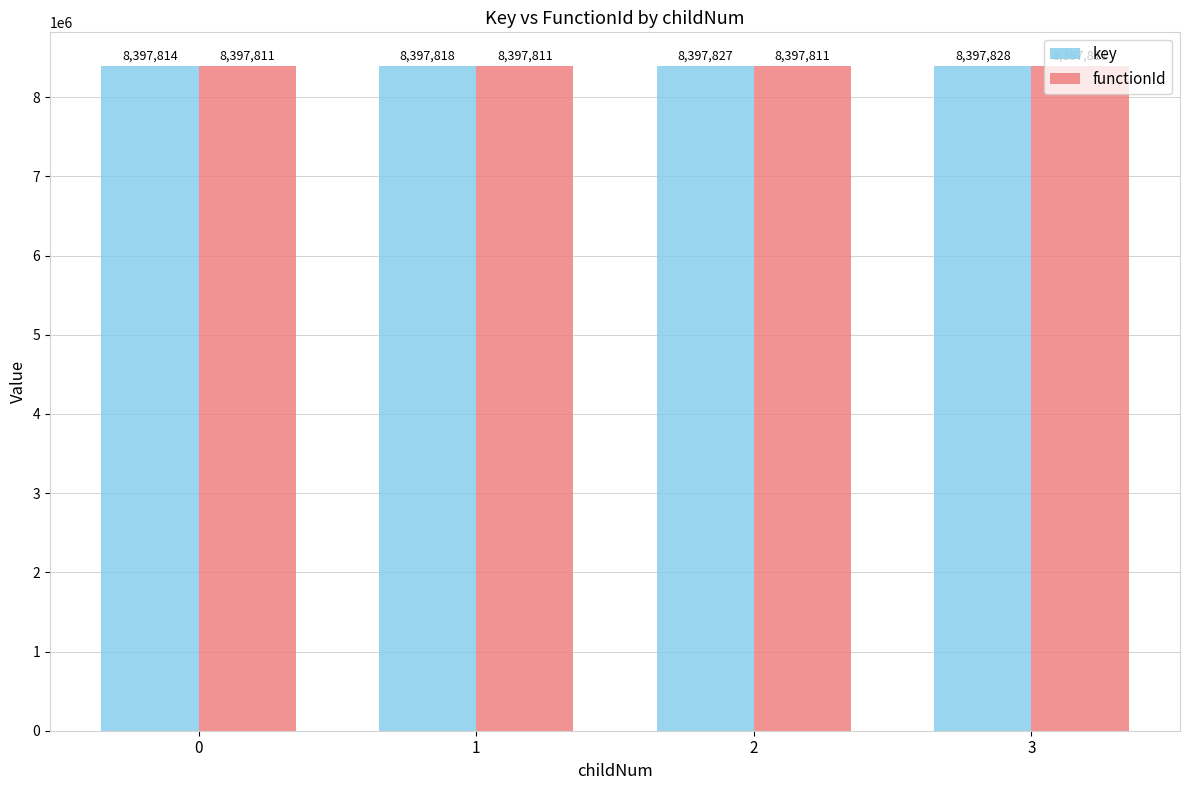

True or false: key has a value of 8397827 at 2.

True